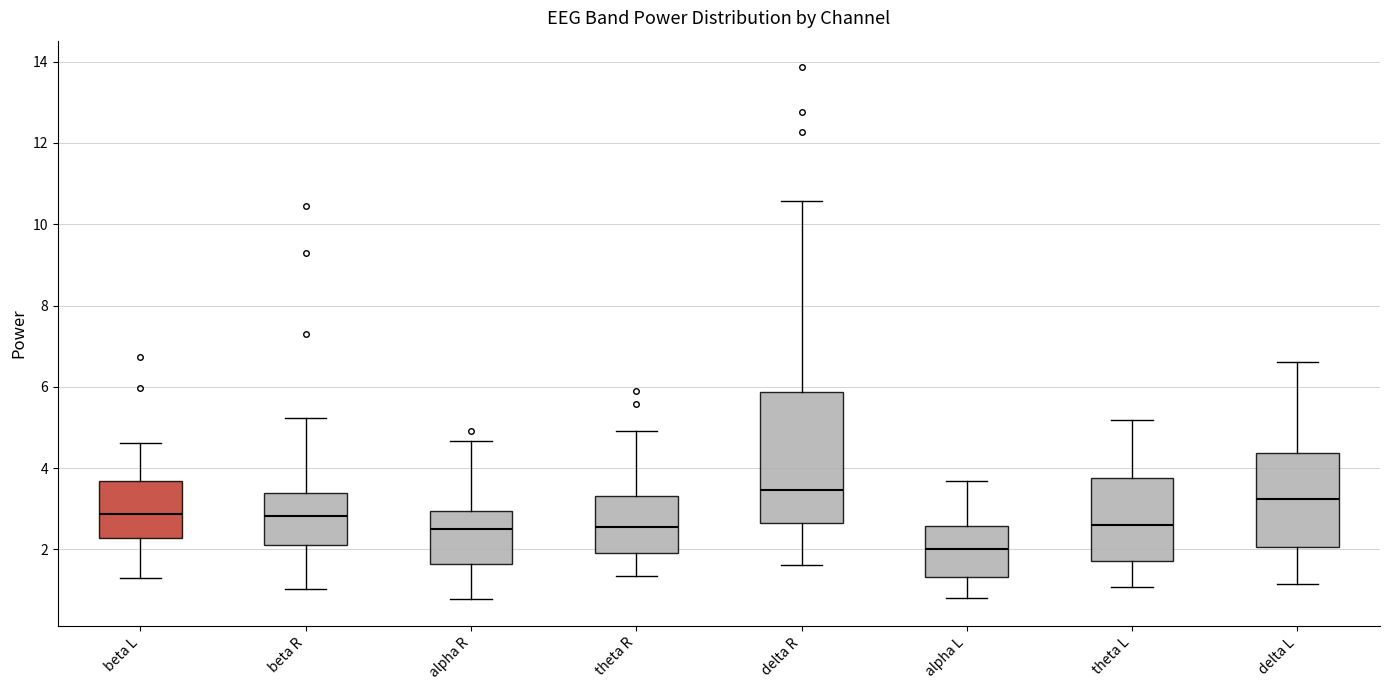

Reading left to right, transcribe this box plot: for each box, give where its median line is, the range the box spans, and where its two whiskers end, as read against the y-axis. The values are not printed on the chart, so give them approximately, as read against the axis.

beta L: median 2.8, box 2.2 to 3.6, whiskers 1.4 to 4.6
beta R: median 2.8, box 2.2 to 3.4, whiskers 1.0 to 5.2
alpha R: median 2.6, box 1.6 to 3.0, whiskers 0.8 to 4.6
theta R: median 2.6, box 2.0 to 3.4, whiskers 1.4 to 5.0
delta R: median 3.4, box 2.6 to 5.8, whiskers 1.6 to 10.6
alpha L: median 2.0, box 1.4 to 2.6, whiskers 0.8 to 3.6
theta L: median 2.6, box 1.8 to 3.8, whiskers 1.0 to 5.2
delta L: median 3.2, box 2.0 to 4.4, whiskers 1.2 to 6.6